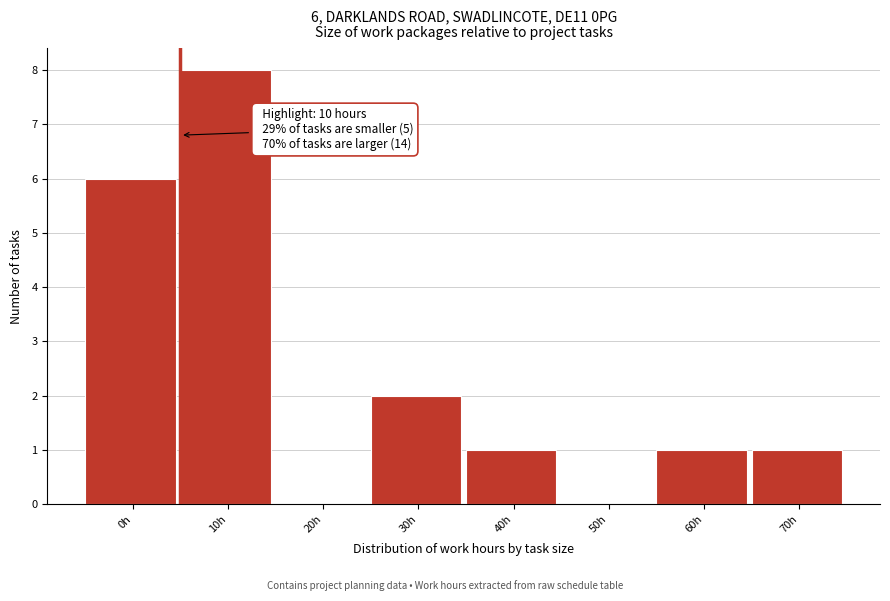

Reading left to right, what are all the values shown in this chart?

0h=6	10h=8	20h=0	30h=2	40h=1	50h=0	60h=1	70h=1